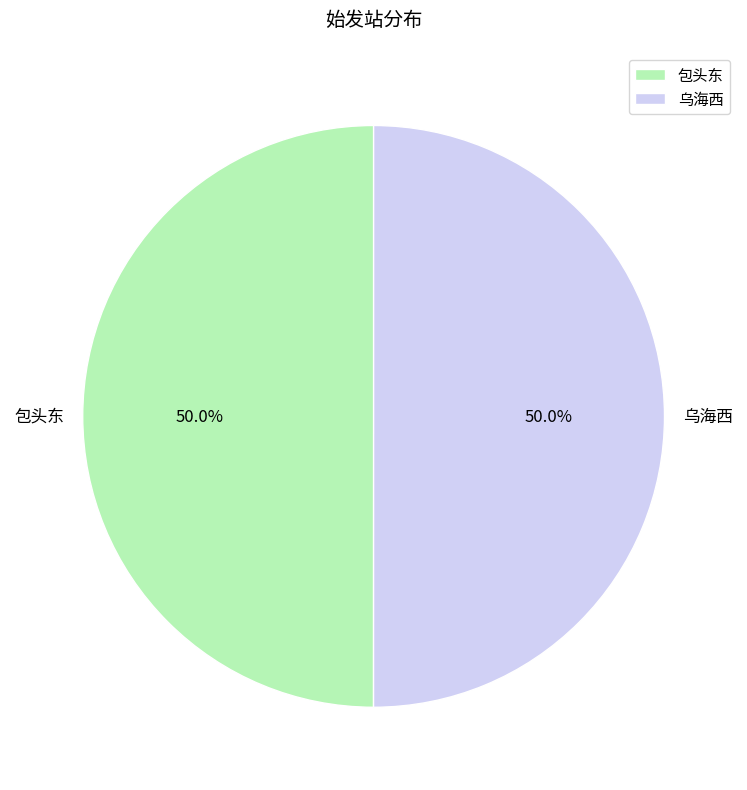

To the nearest percent, what is the average slice percentage?

50%